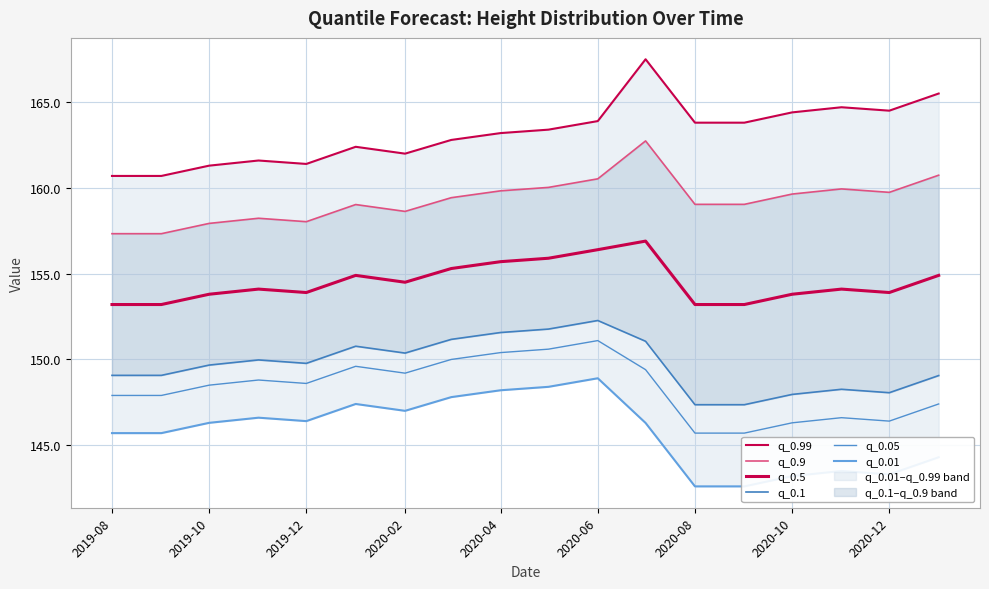

True or false: q_0.01 and q_0.99 cross at least once.

False